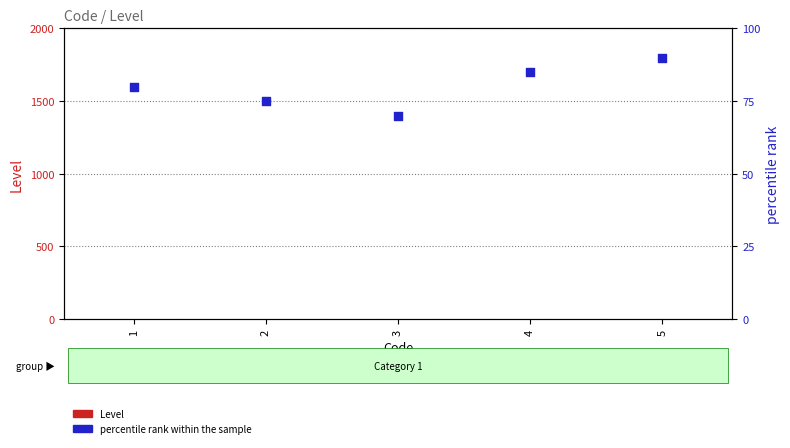

At which category is the sum across all series the highest?

5